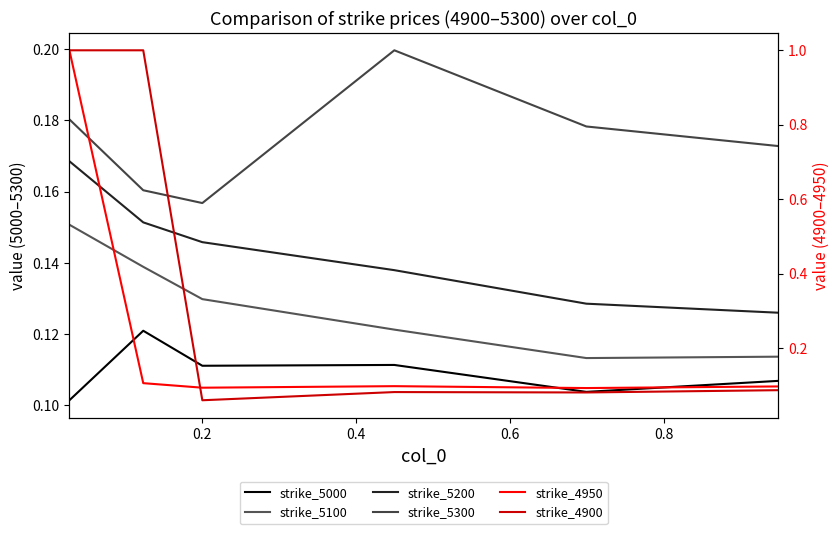

Is this an area chart (filled region under the line)?

No